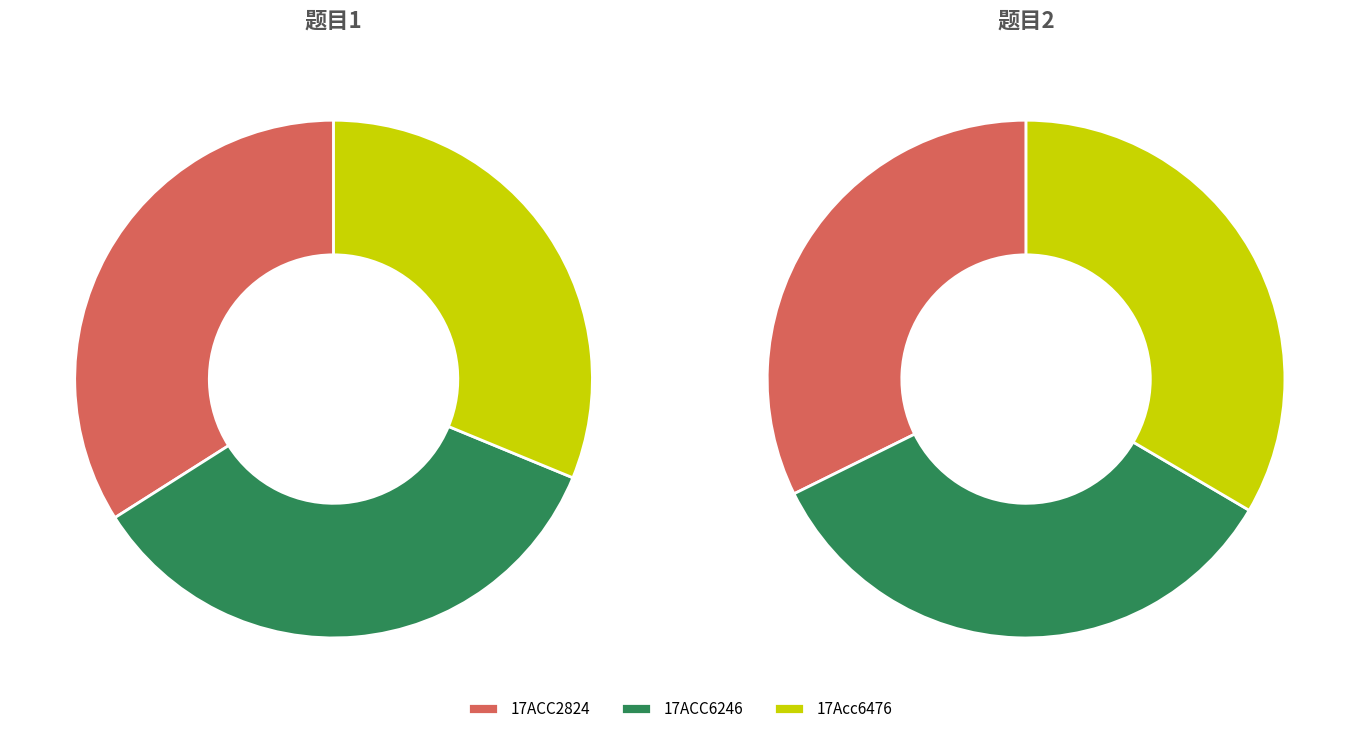

Which slice is the smallest?

17Acc6476